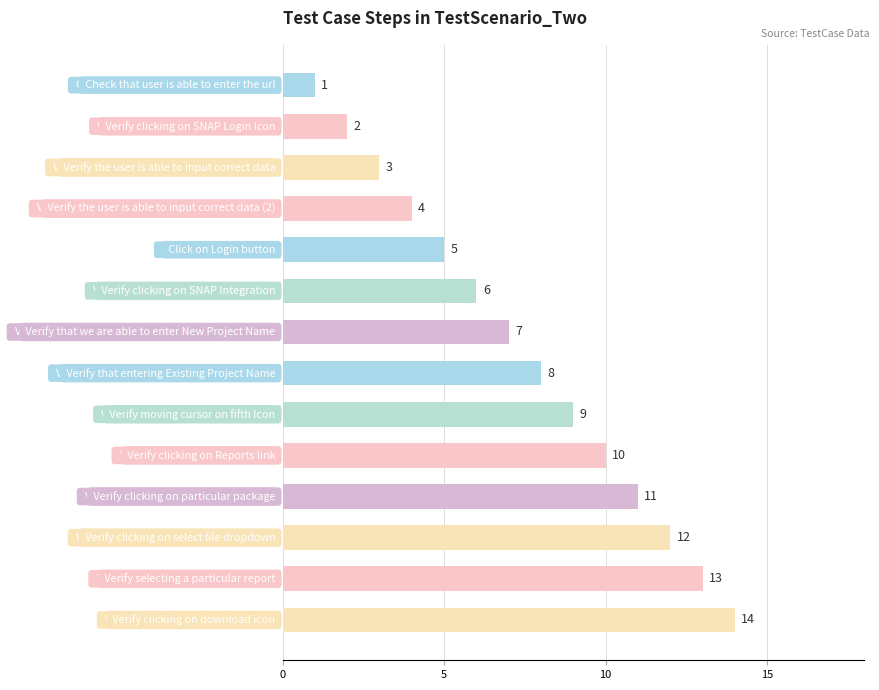

What is the value of the 3rd bar from the top?

3